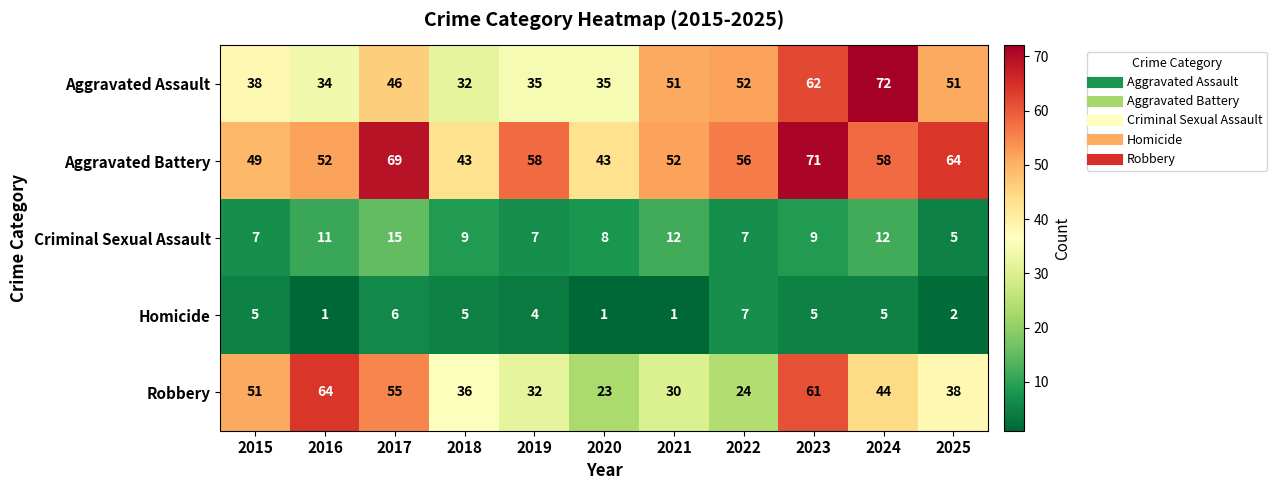

What is the approximate value of Robbery at 2015?

51